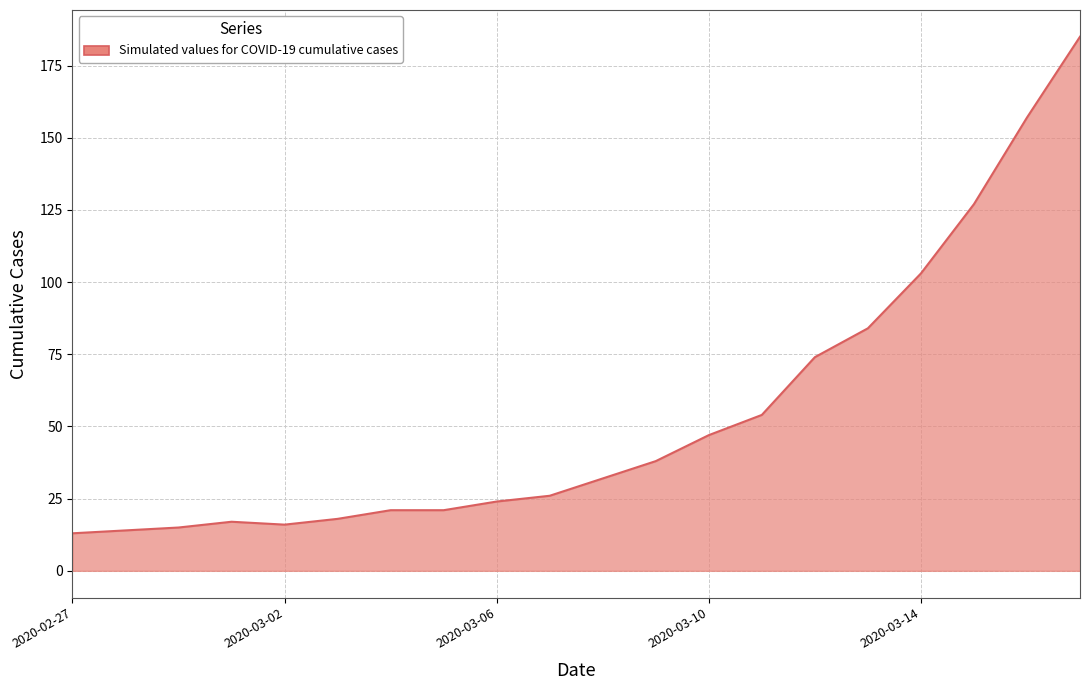

What is the maximum value shown in the chart?

185